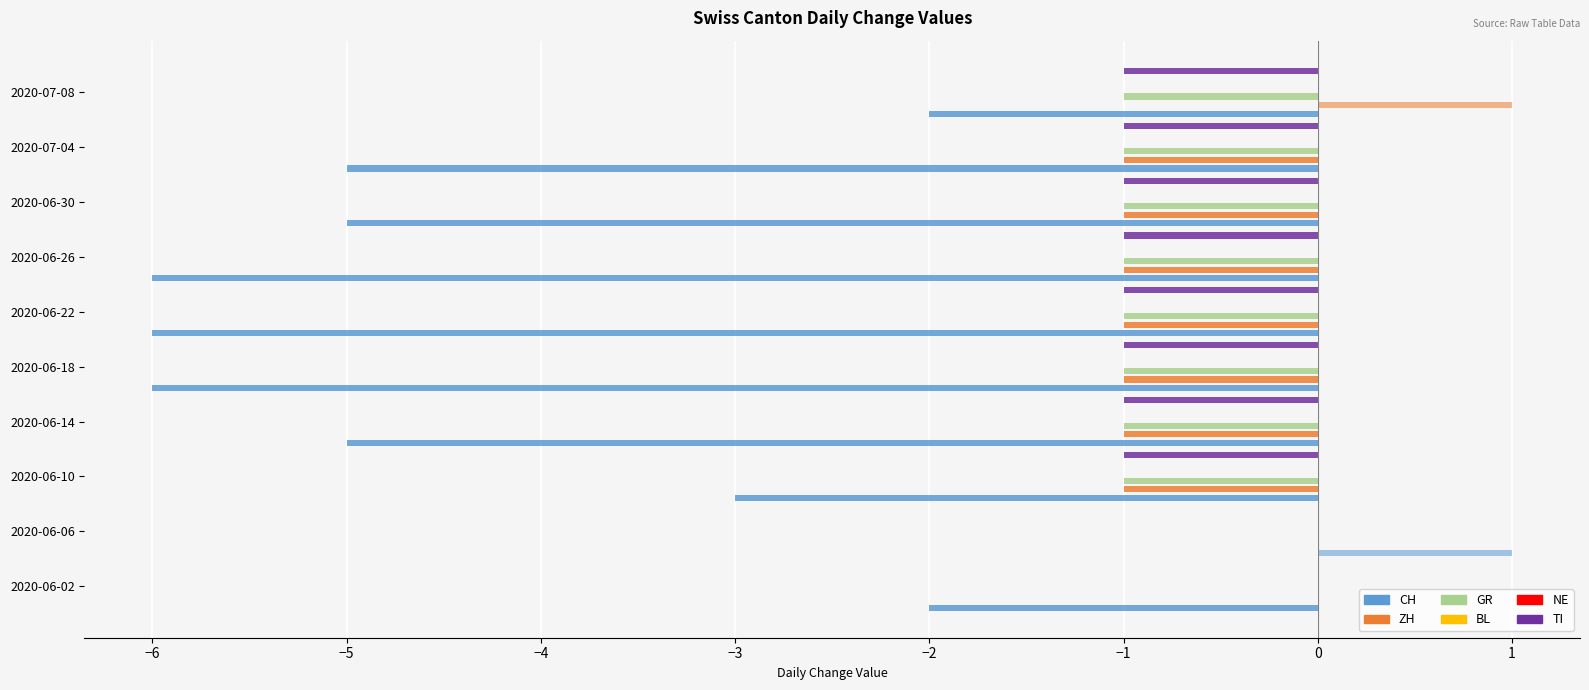

What is the total value across all series at −5?

-5.8